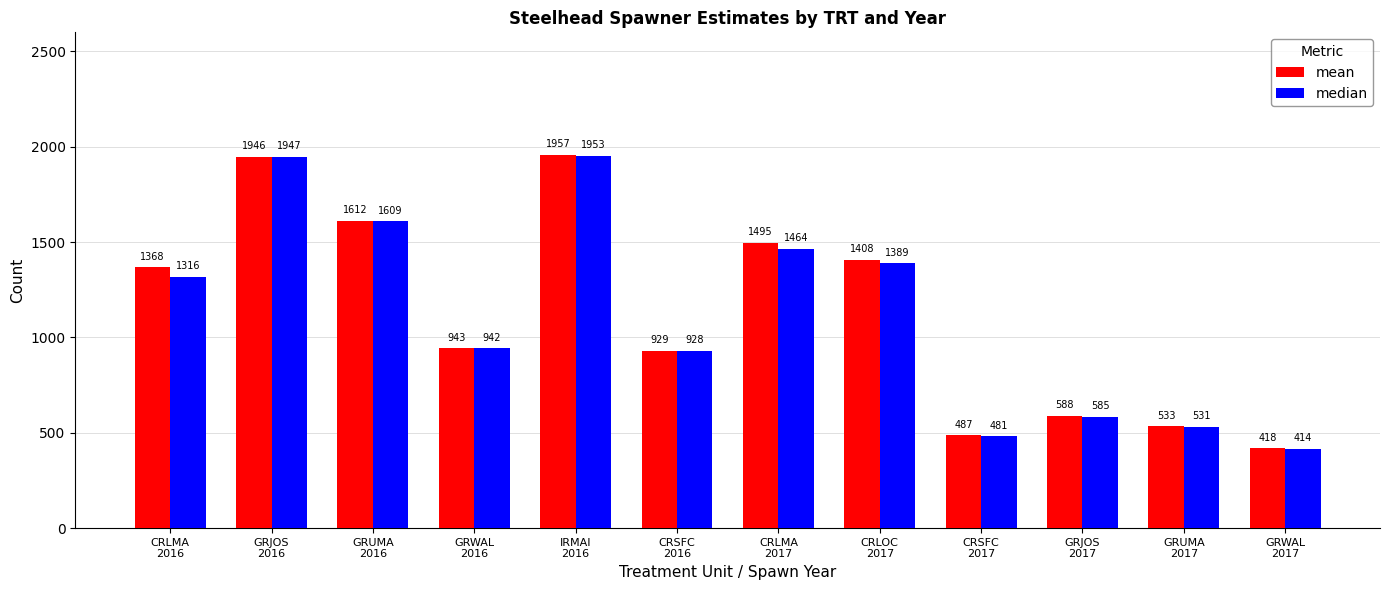

What are all the series names shown in the legend?

mean, median